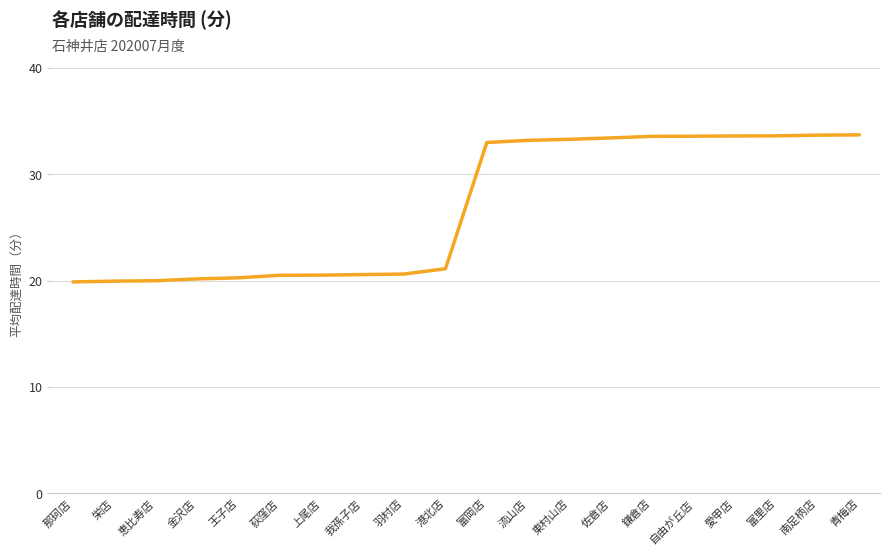

Read the value at 鎌倉店.

33.6